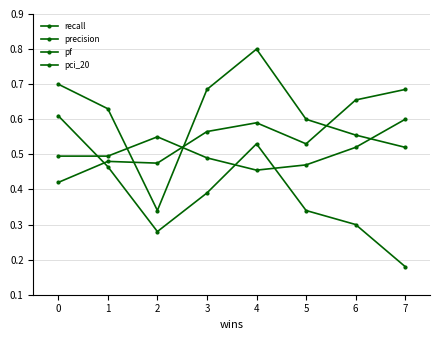

How many series are shown in this chart?

4